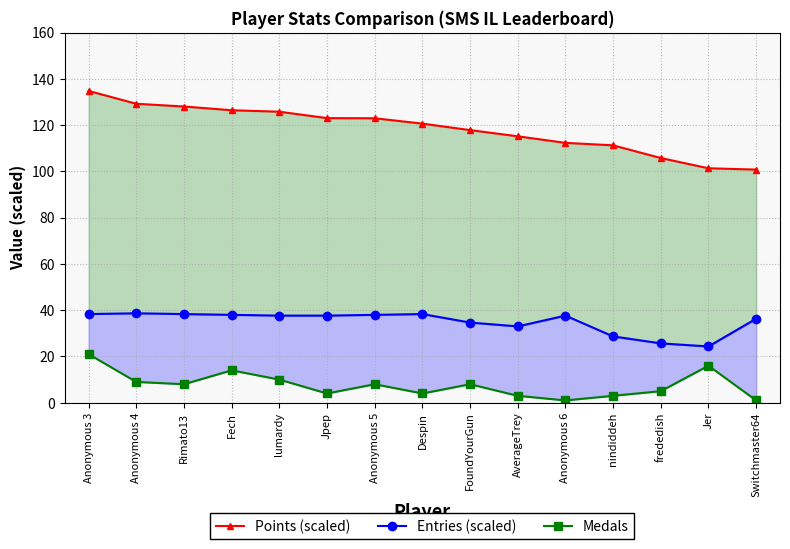

Which category has the highest value across all series?

Anonymous 3